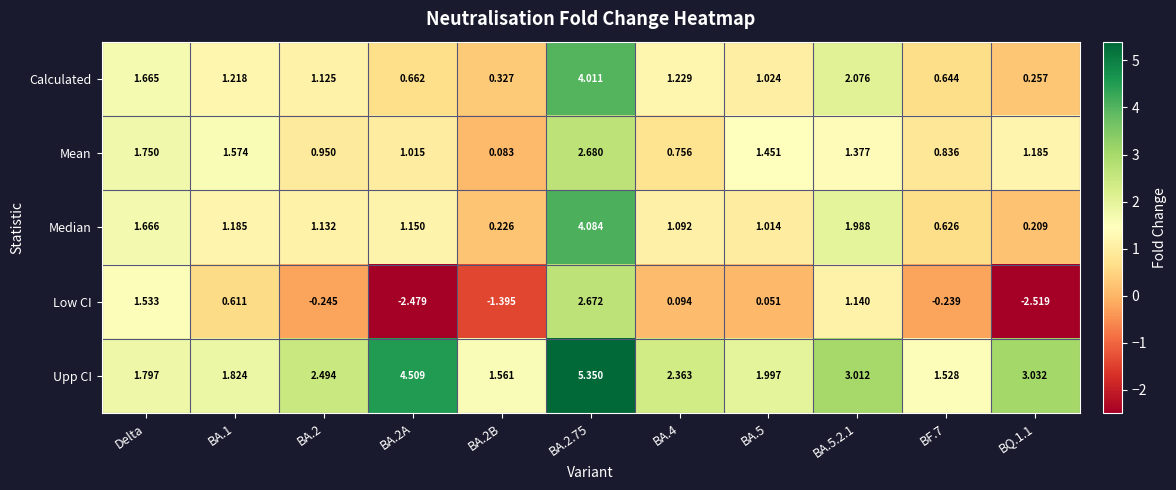

How many distinct data groups are displayed?

5